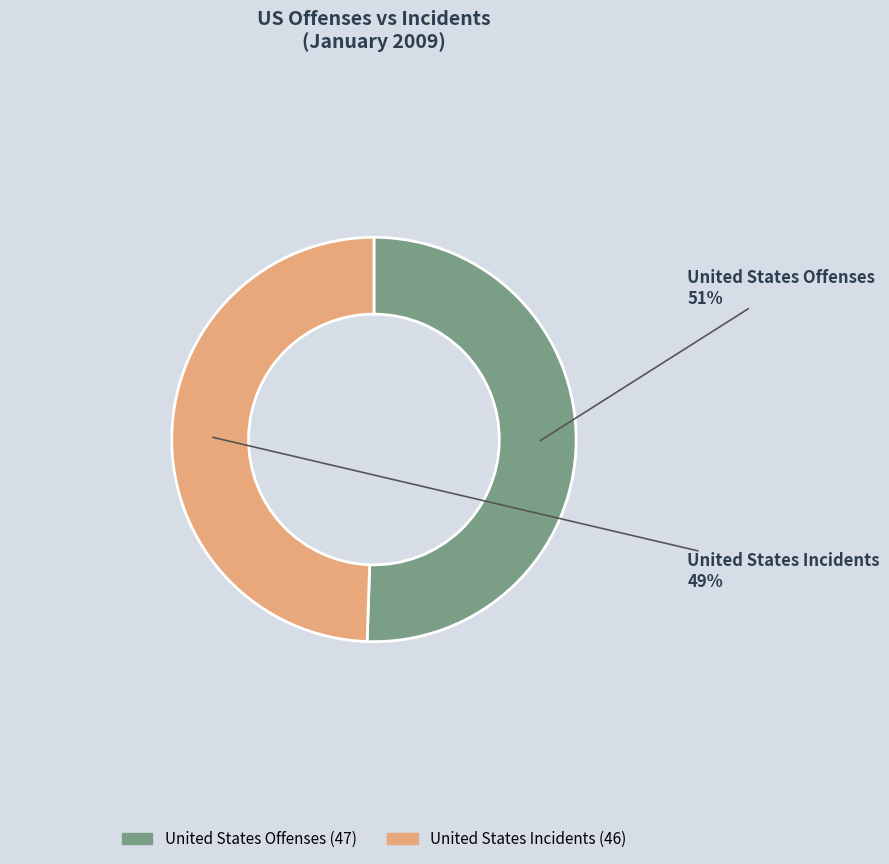

The United States Offenses slice represents 51% of the pie. True or false?

True